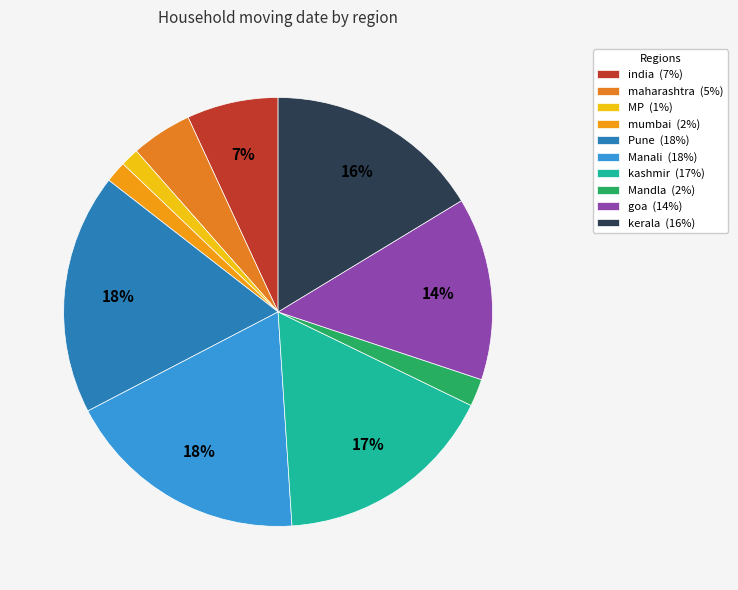

To the nearest percent, what is the difference between the largest and smallest slice percentages?

17%